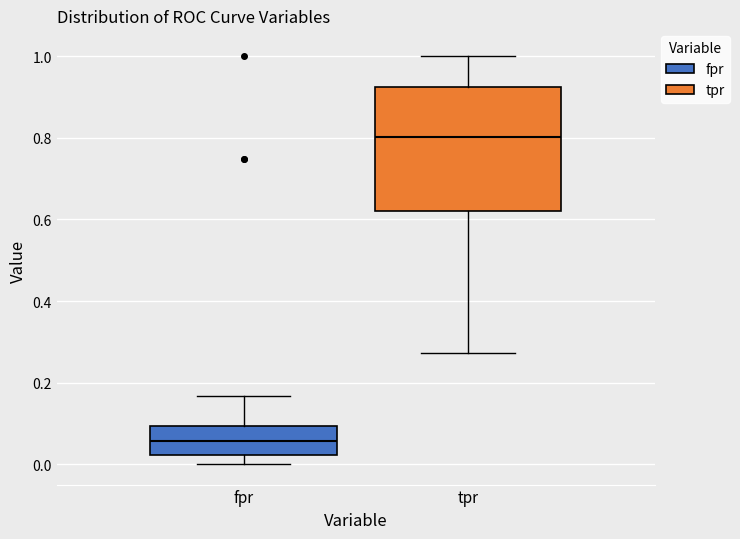

Which box's median line is the highest?

tpr